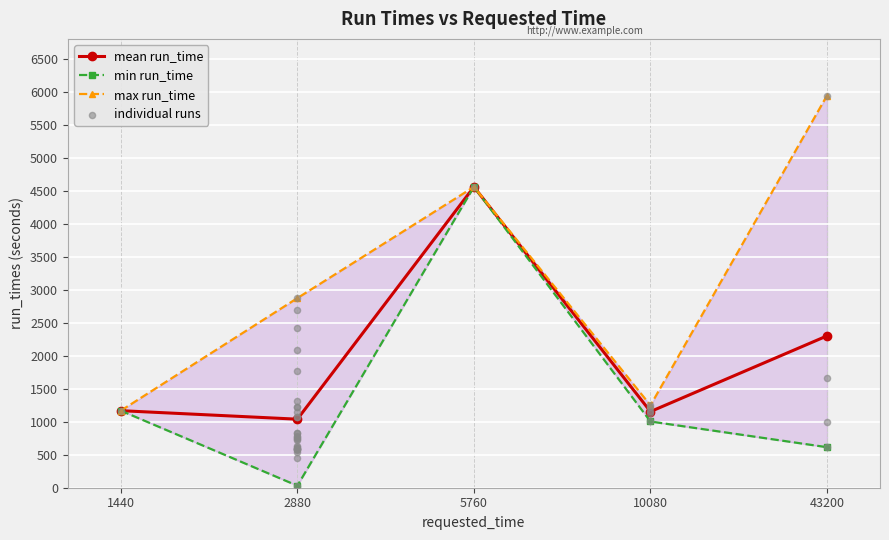

What is the total value across all series at 5760?

13674.6